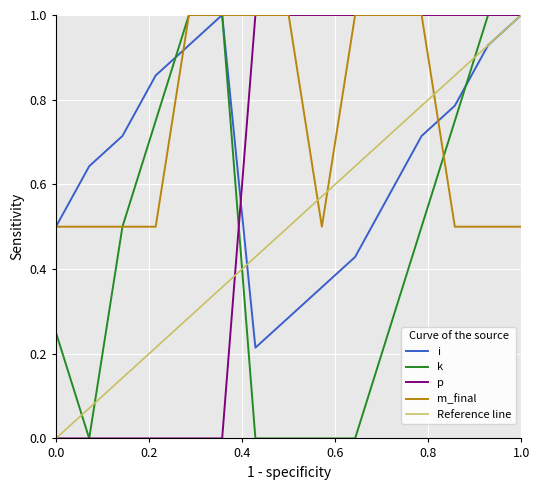

Reading right to left, what are all the values shown in this chart?

i: 1.0	0.9	0.8	0.7	0.6	0.4	0.4	0.3	0.2	1.0	0.9	0.9	0.7	0.6	0.5
k: 1.0	1.0	0.8	0.5	0.2	0.0	0.0	0.0	0.0	1.0	1.0	0.8	0.5	0.0	0.2
p: 1.0	1.0	1.0	1.0	1.0	1.0	1.0	1.0	1.0	0.0	0.0	0.0	0.0	0.0	0.0
m_final: 0.5	0.5	0.5	1.0	1.0	1.0	0.5	1.0	1.0	1.0	1.0	0.5	0.5	0.5	0.5